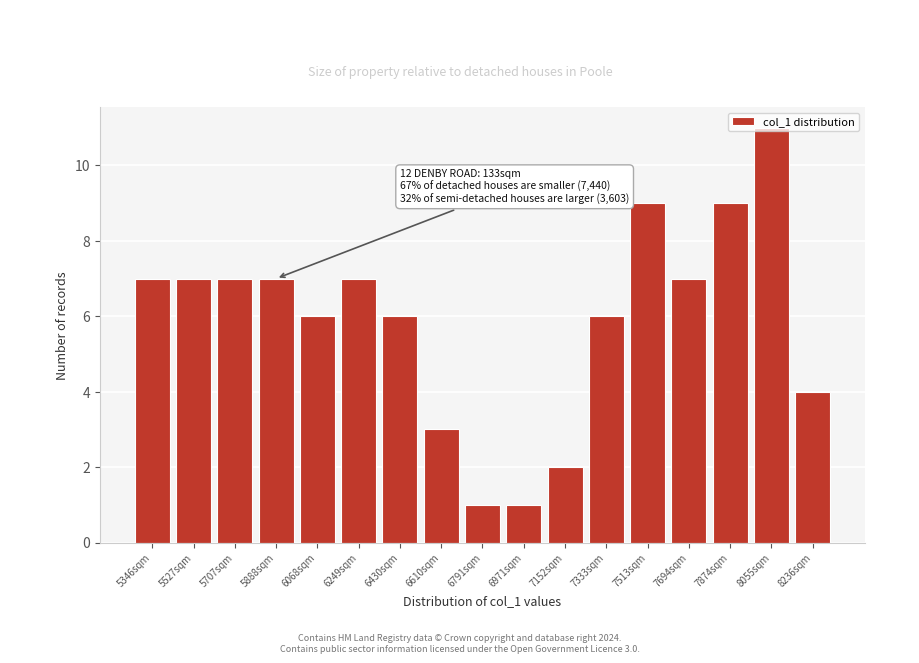

Which category has the highest value across all series?

8055sqm